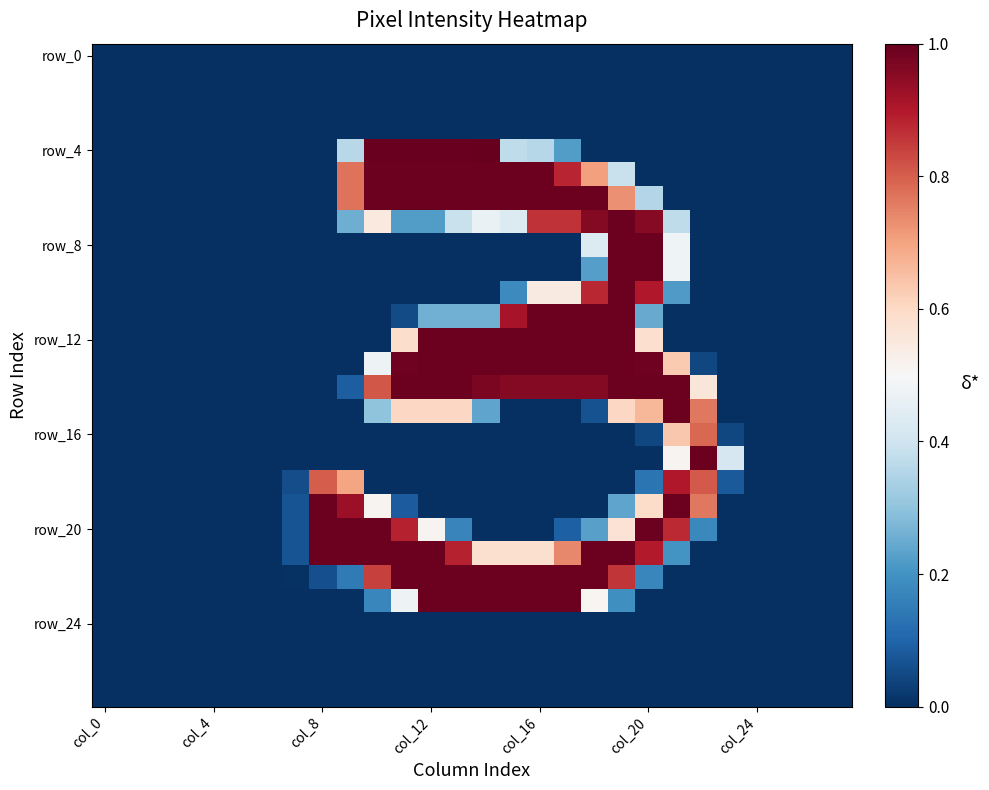

Which label corresponds to the largest value in the chart?

14